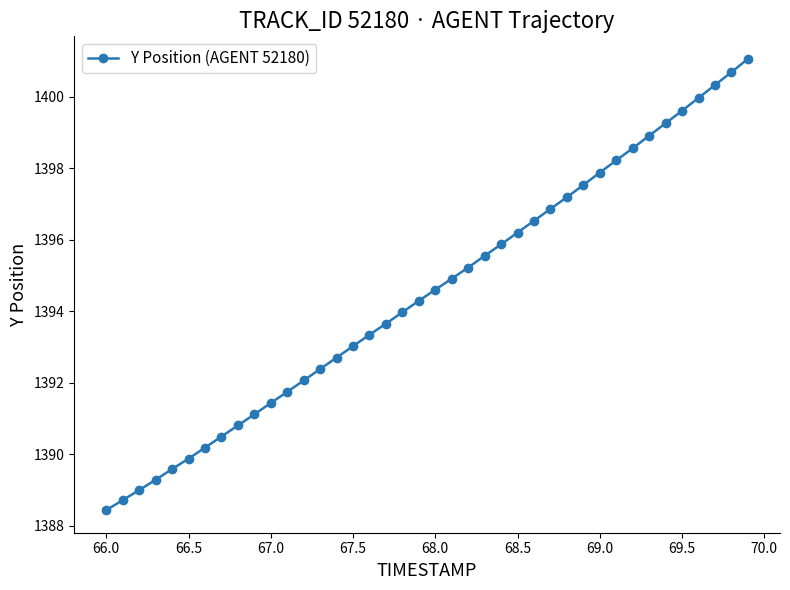

How many series are shown in this chart?

1